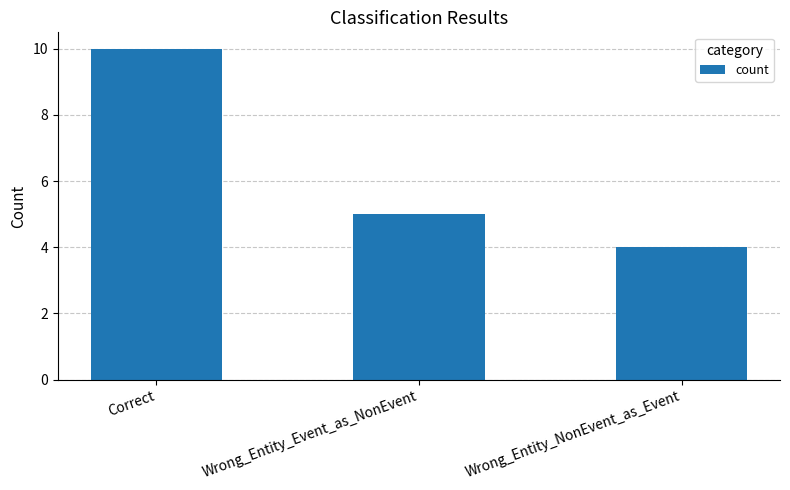

List the labels in order of value, largest first.

Correct, Wrong_Entity_Event_as_NonEvent, Wrong_Entity_NonEvent_as_Event